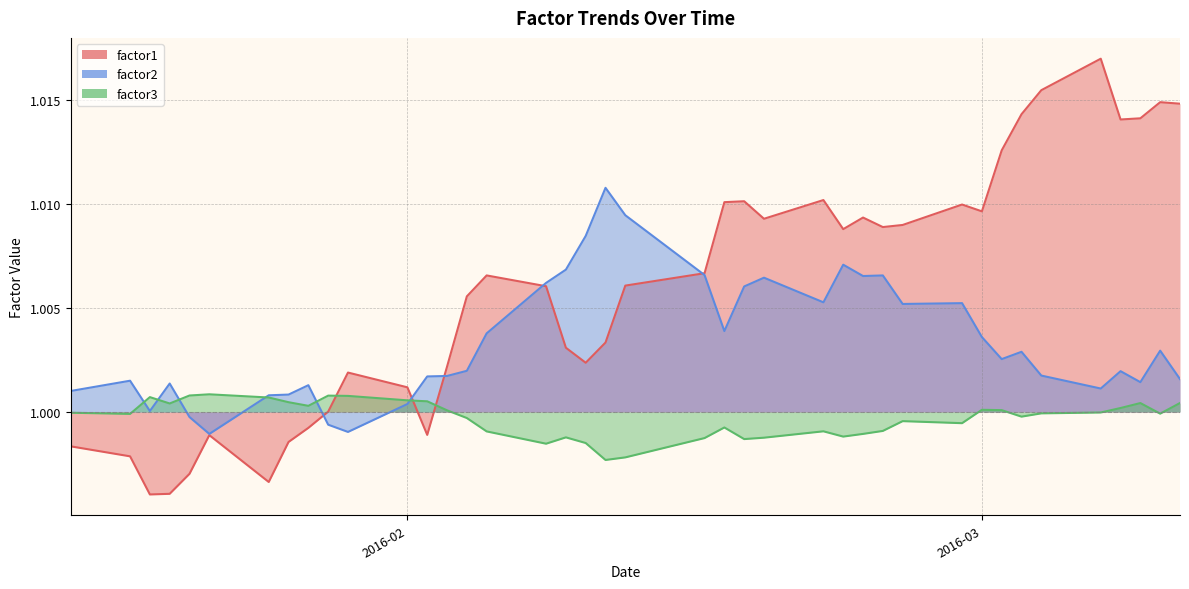

At which category does factor3 reach its first local valley?

2016-01-18